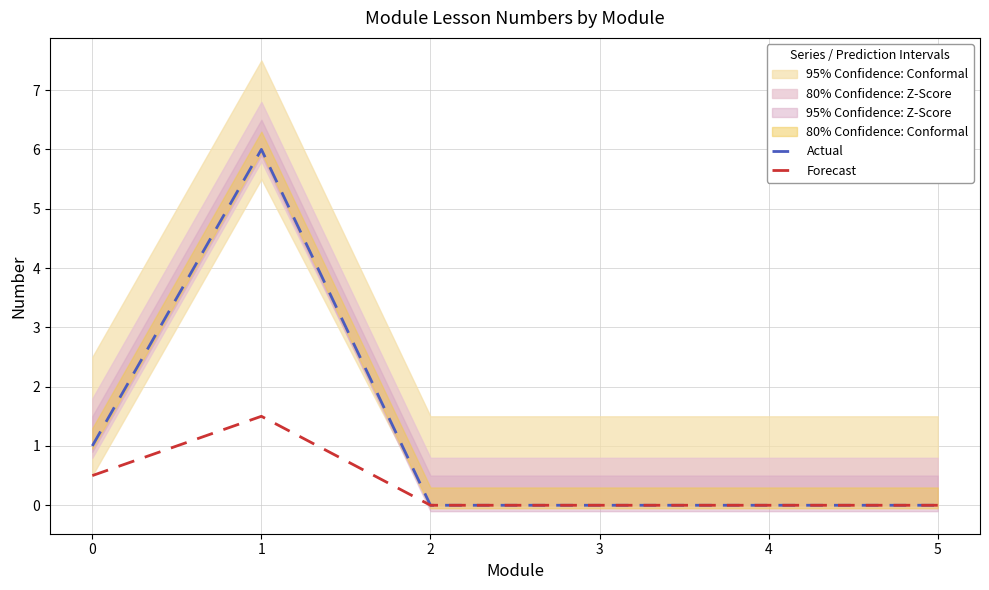

True or false: Actual and Forecast cross at least once.

False